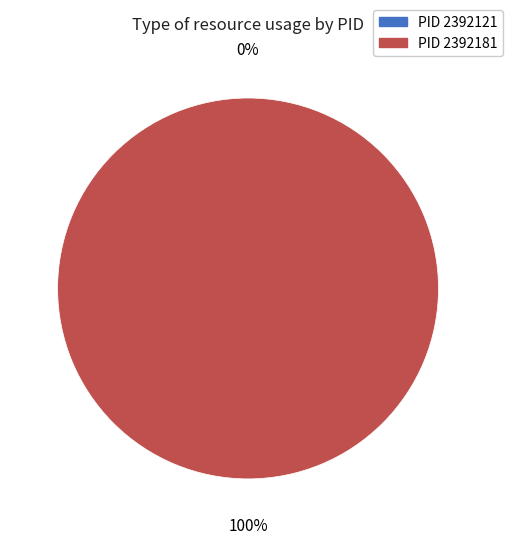

Which category has the smallest portion of the pie?

2392121